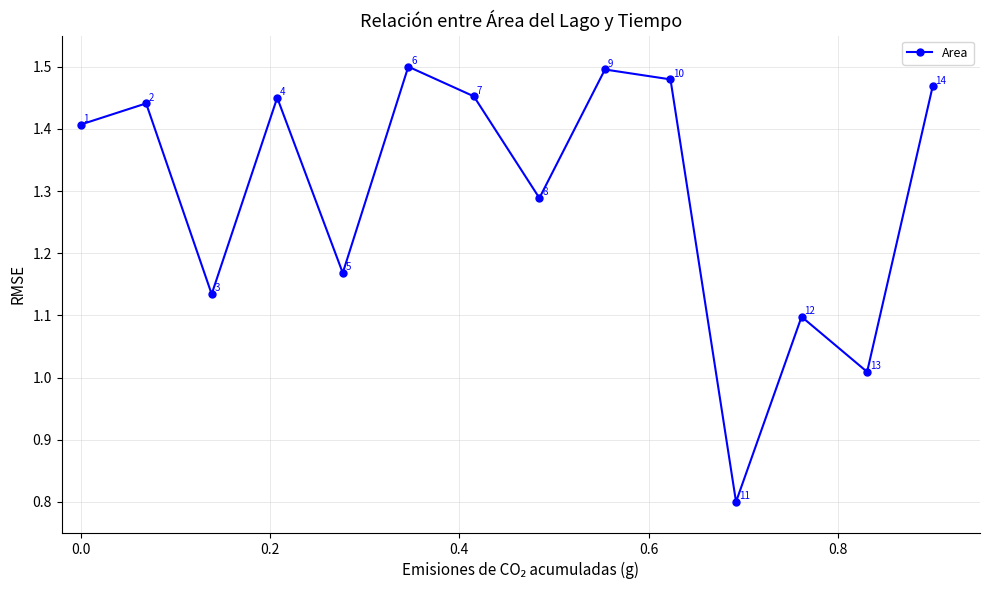

What is the smallest value displayed?

0.8